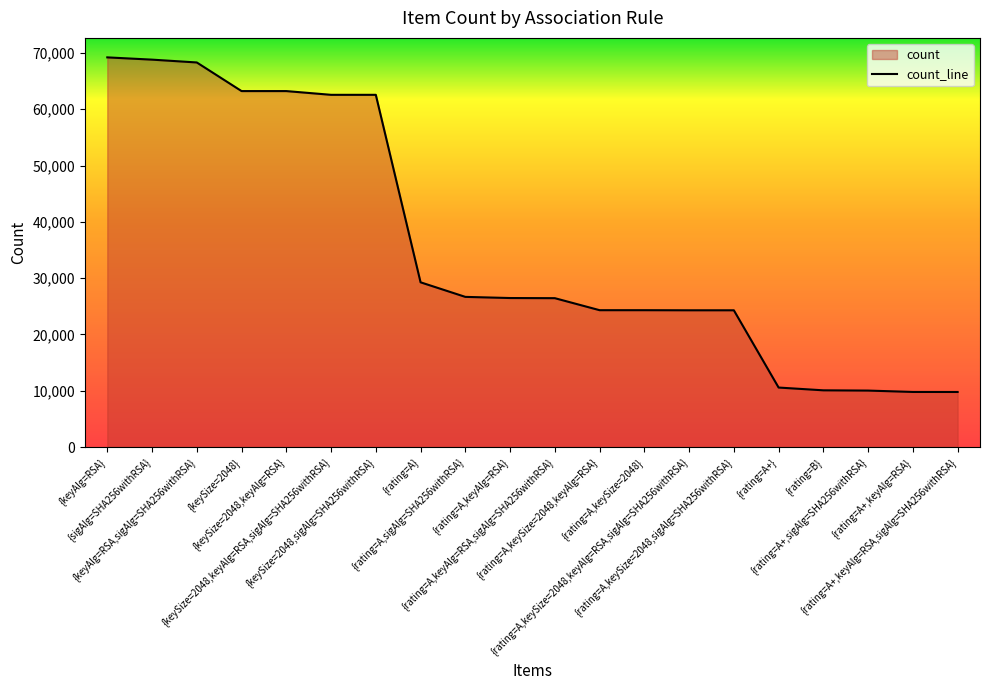

What is the sum of all values?

714153